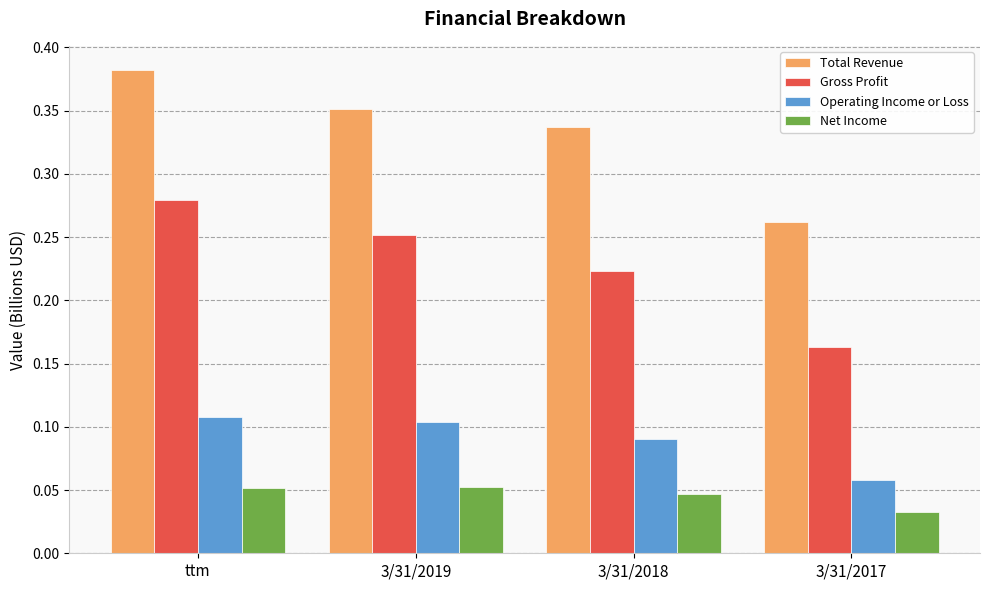

How many Total Revenue values are between 0 and 1?

4